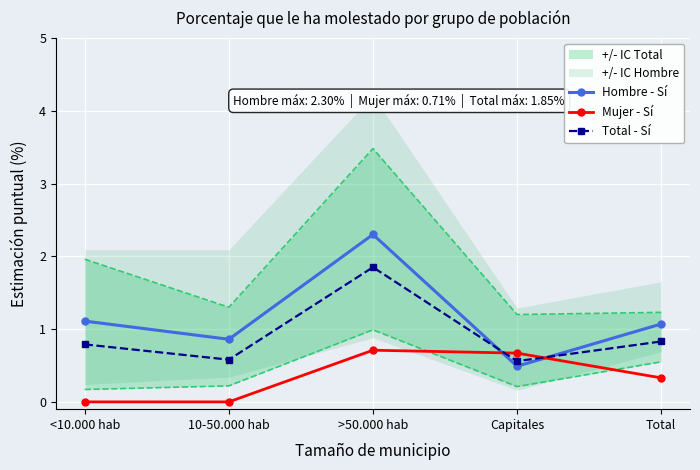

What is the spread (max minus min) of values at 10-50.000 hab?

0.9